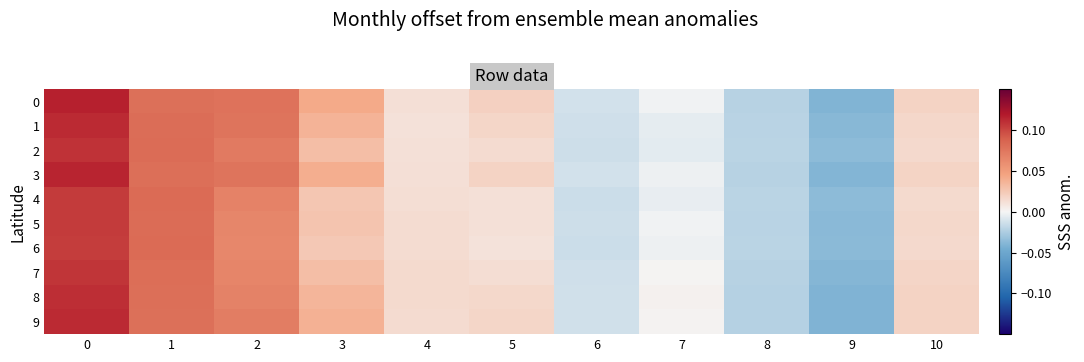

Between 7 and 6, which is larger?

7